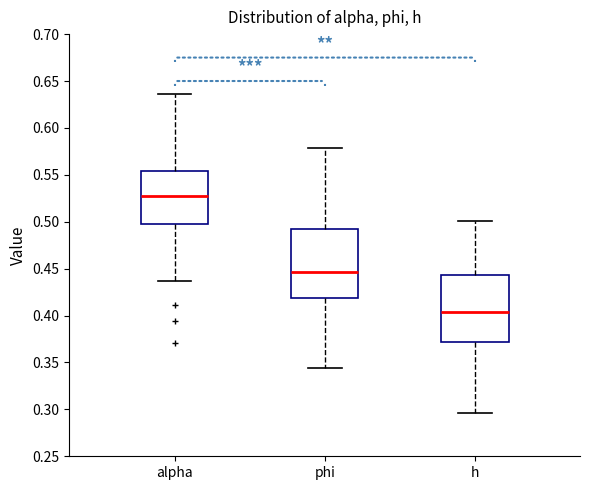

Where does the upper whisker of the box for alpha end on the y-axis? The values are not printed on the chart, so give them approximately, as read against the axis.

0.635